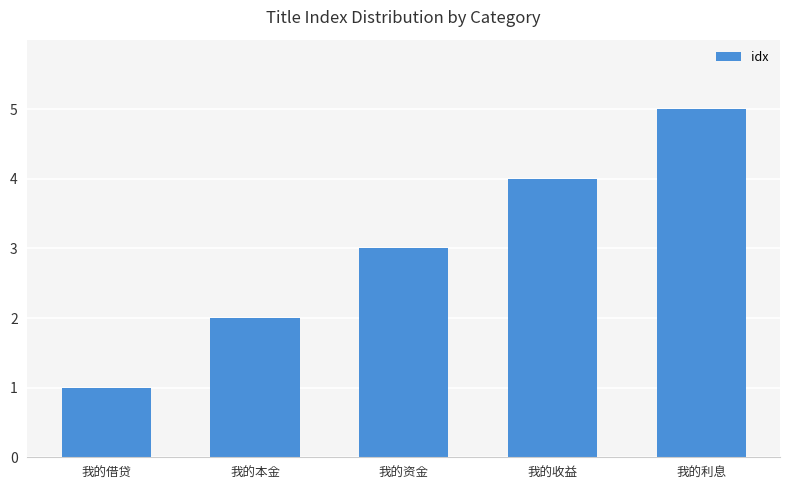

How many categories are shown in the chart?

5